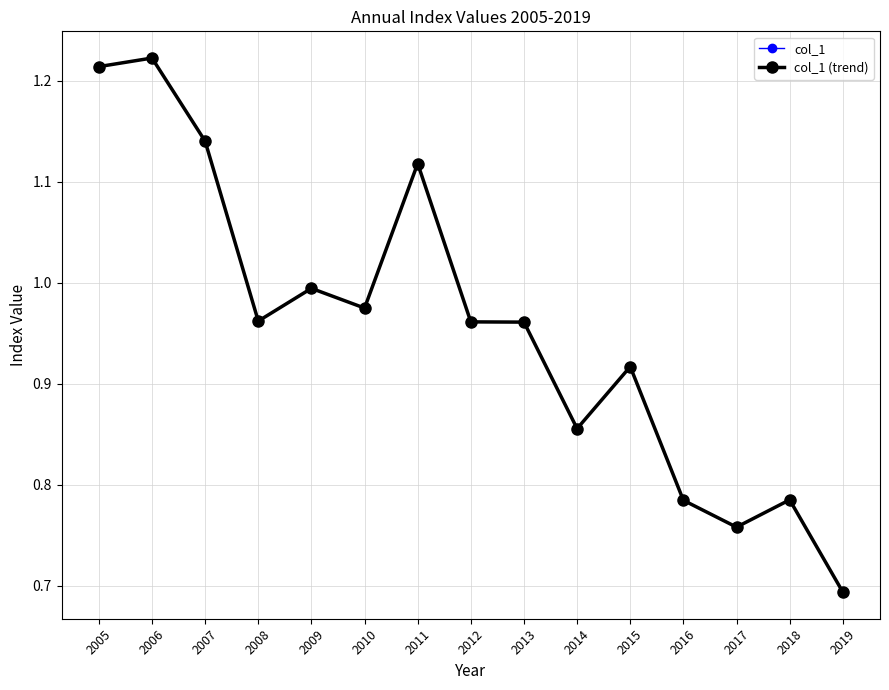

Which series has the widest spread of values?

col_1